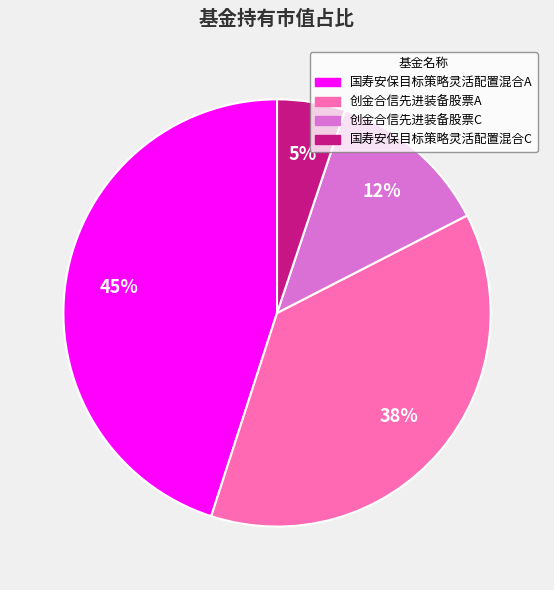

What is the largest slice in the pie chart?

国寿安保目标策略灵活配置混合A